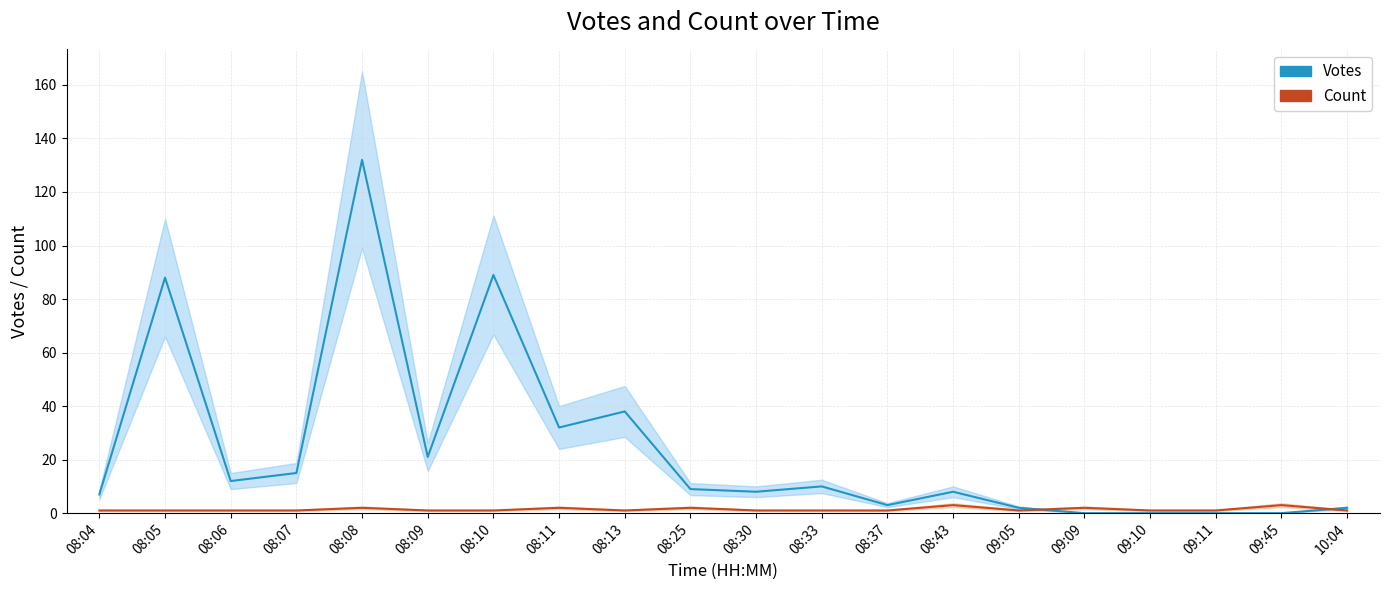

What is the spread (max minus min) of values at 08:25?

7